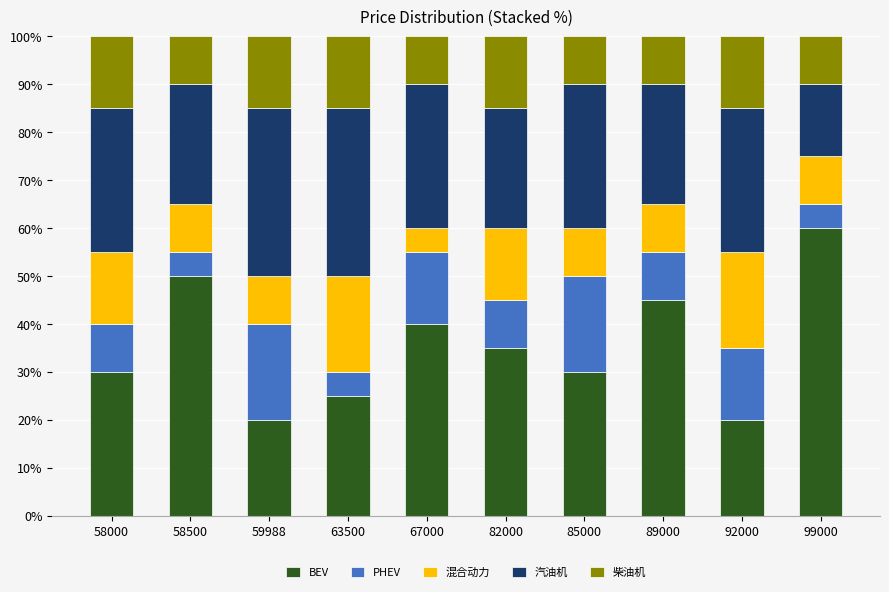

What is the maximum value for BEV?

60.0